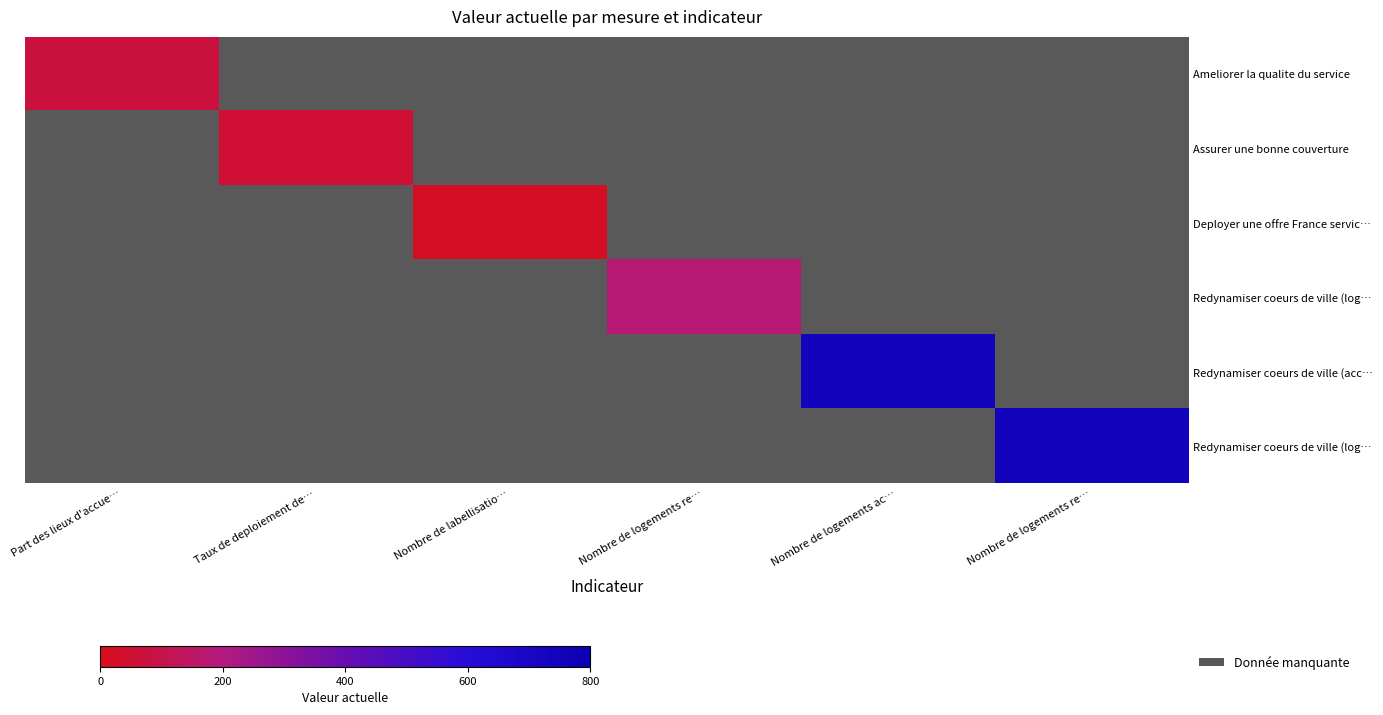

At how many categories does at least one series exceed 327?

2